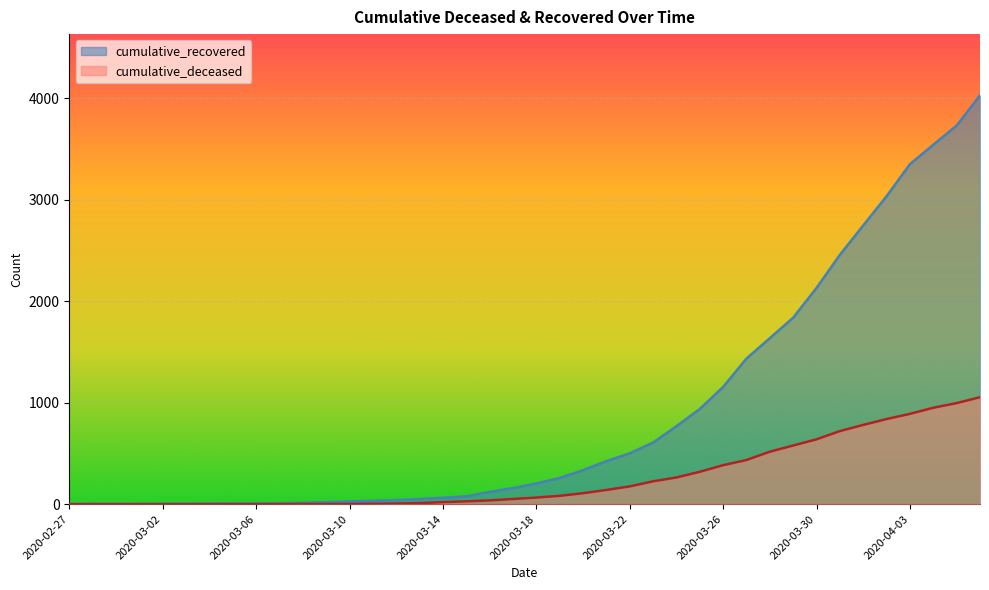

Rank the series by their average value, from lowest to highest.

cumulative_deceased, cumulative_recovered